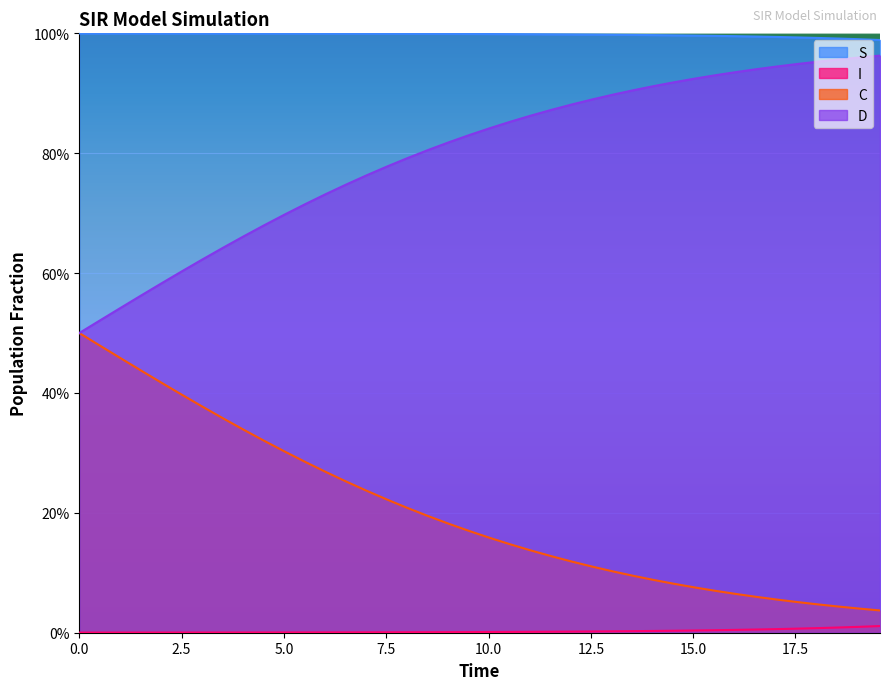

Is the value of S at 16.555183946488295 greater than the value of D at 11.036789297658864?

Yes